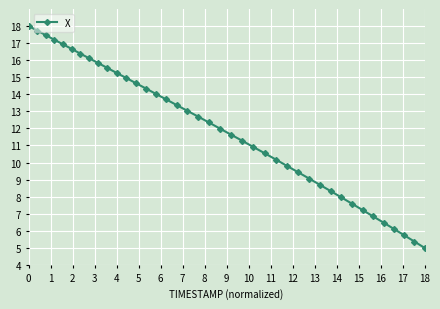

What is the minimum value shown in the chart?

5.0